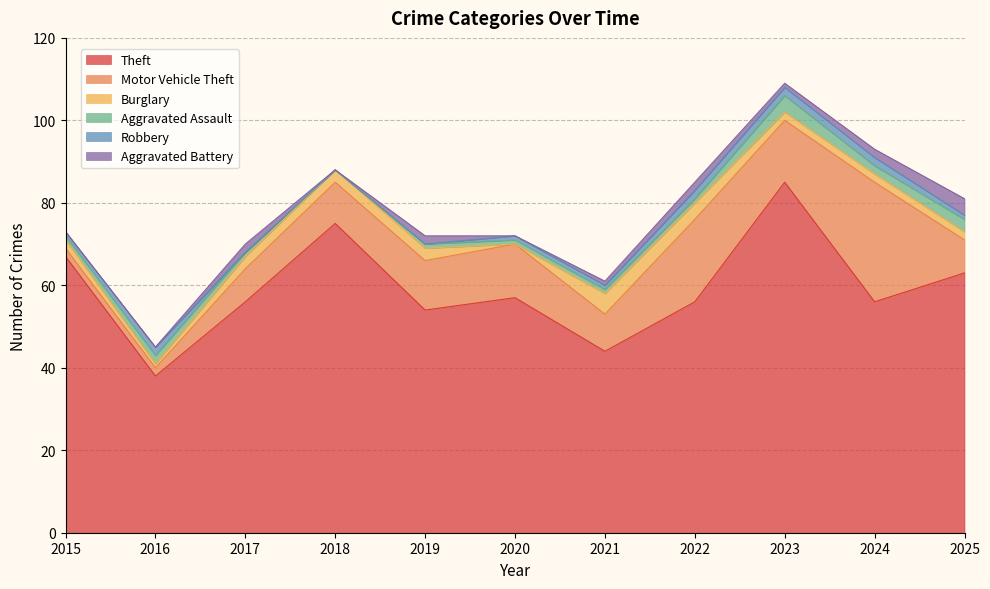

Reading left to right, transcribe all the data shown in this chart.

Theft: 67	38	56	75	54	57	44	56	85	56	63
Motor Vehicle Theft: 2	2	8	10	12	13	9	20	15	29	8
Burglary: 2	1	3	3	3	0	5	4	2	2	2
Aggravated Assault: 1	2	1	0	1	1	1	1	4	2	3
Robbery: 1	2	0	0	0	1	1	2	2	2	1
Aggravated Battery: 0	0	2	0	2	0	1	2	1	2	4